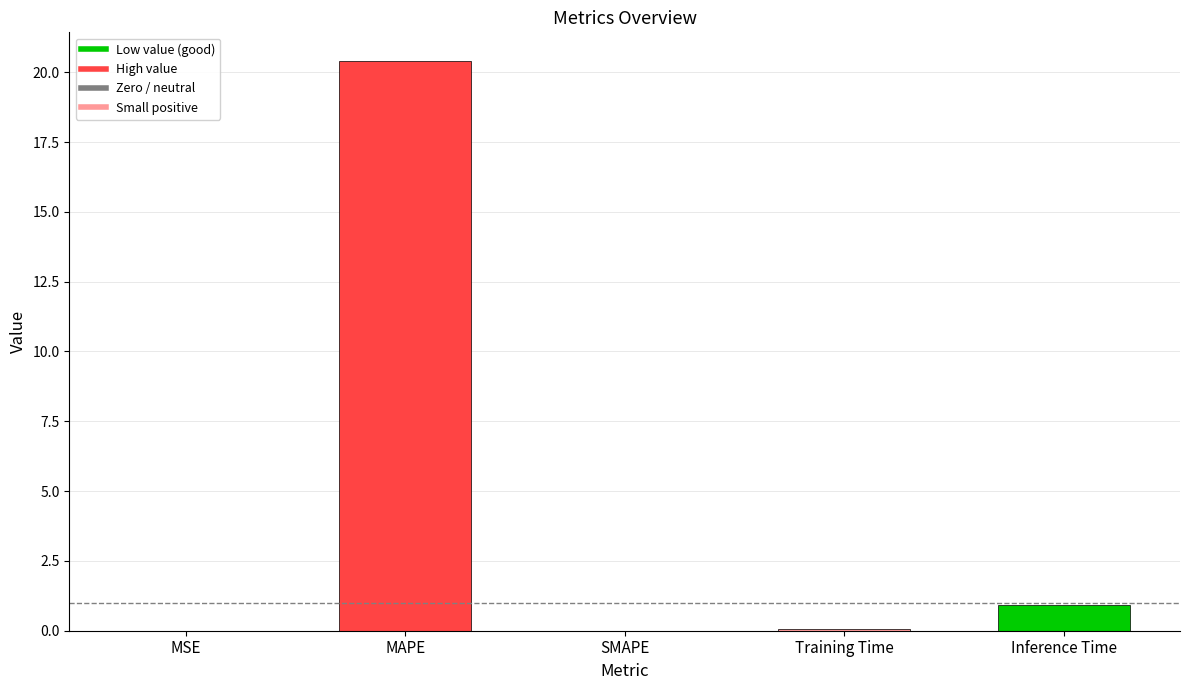

What is the maximum value shown in the chart?

20.4